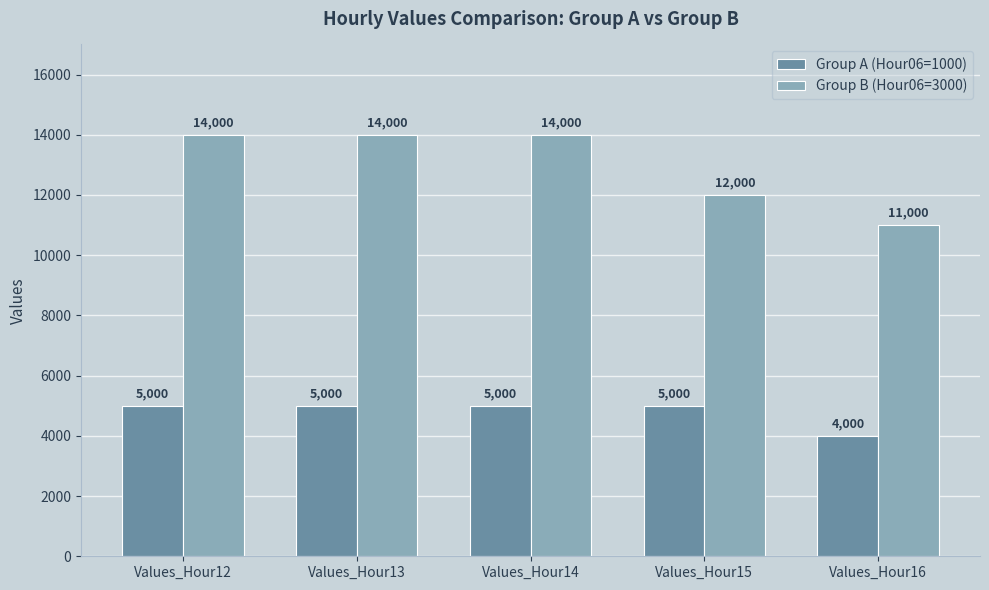

What is the sum of all Group B (Hour06=3000) values?

65000